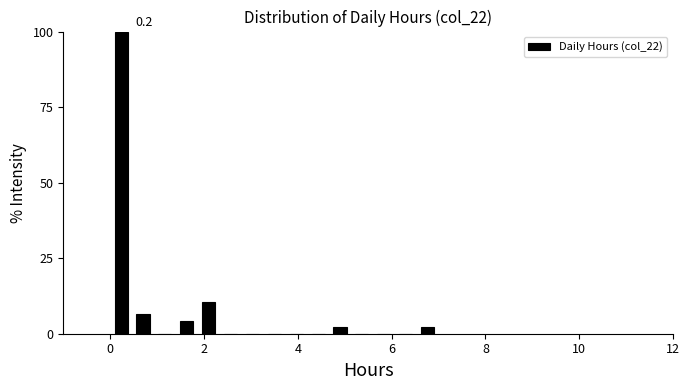

Read against the x-axis, roughly where is the centre of the tallest bar?

0.2